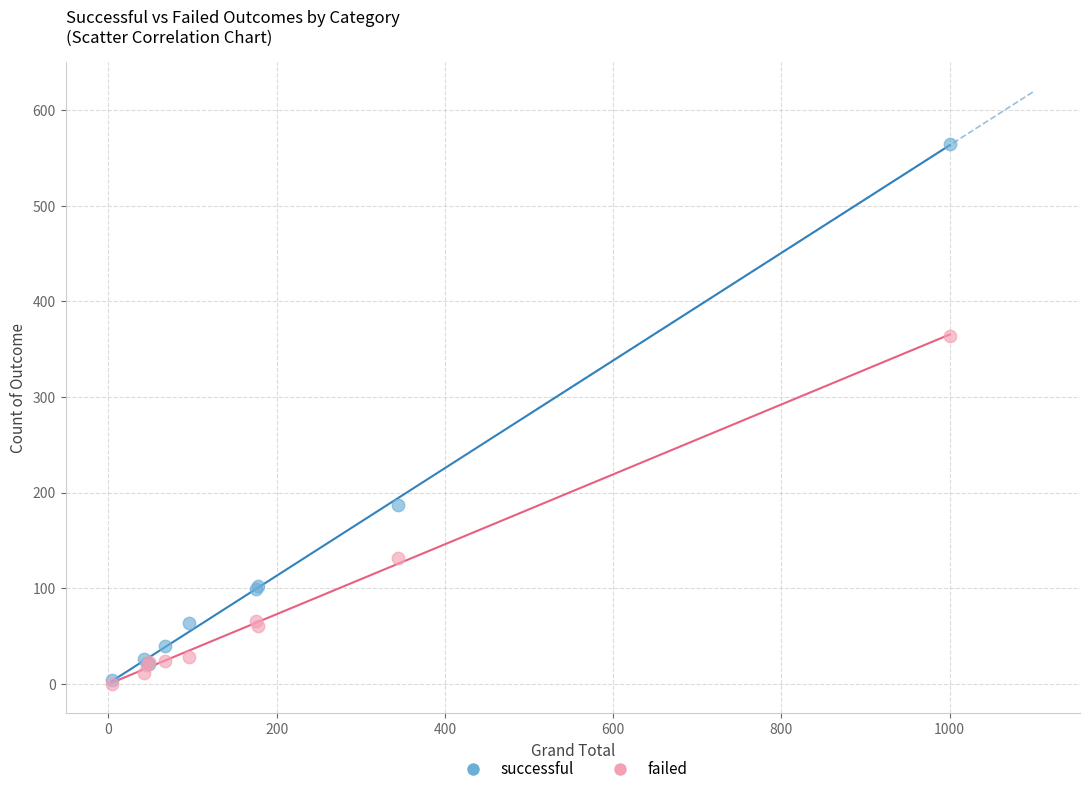

Across all series, what Y value is closest to 282?

364